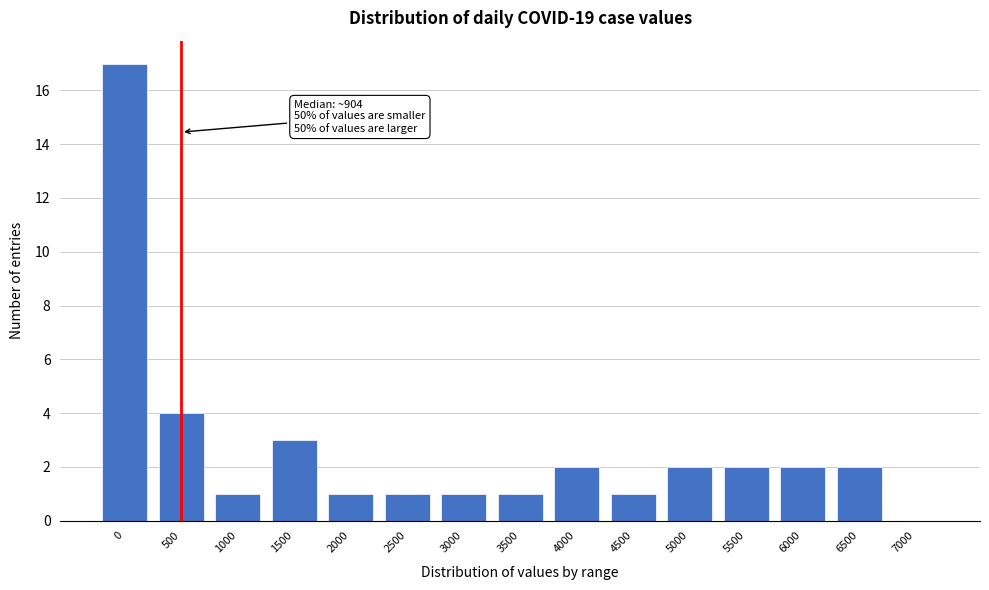

Reading left to right, extract all data points from this chart.

0=17	500=4	1000=1	1500=3	2000=1	2500=1	3000=1	3500=1	4000=2	4500=1	5000=2	5500=2	6000=2	6500=2	7000=0